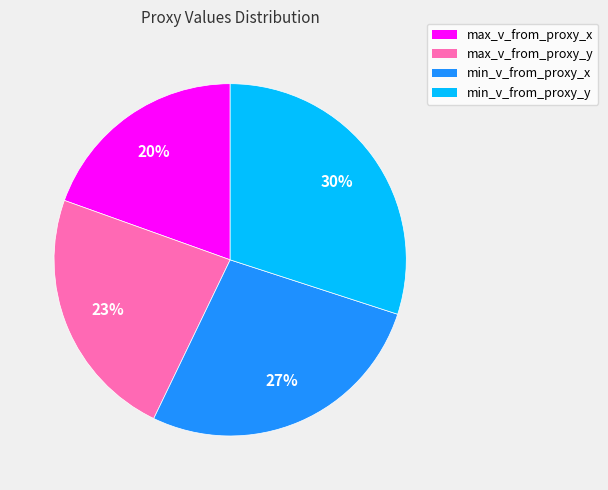

To the nearest percent, what is the average slice percentage?

25%